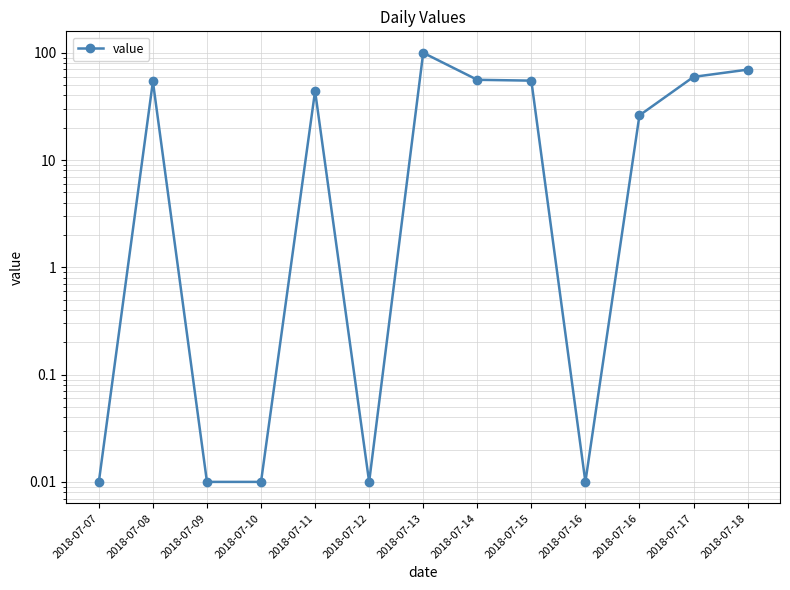

The value at 2018-07-12 is 0.0. True or false?

False